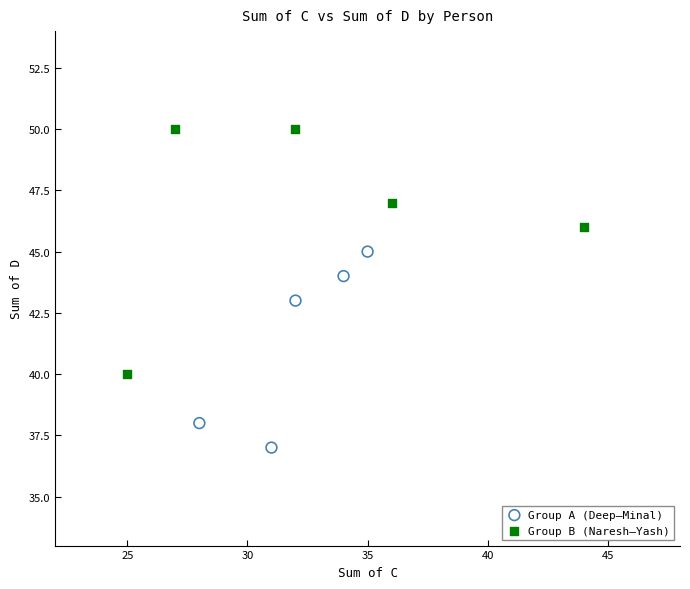

Which series has the widest spread of Y values?

Group B (Naresh–Yash)